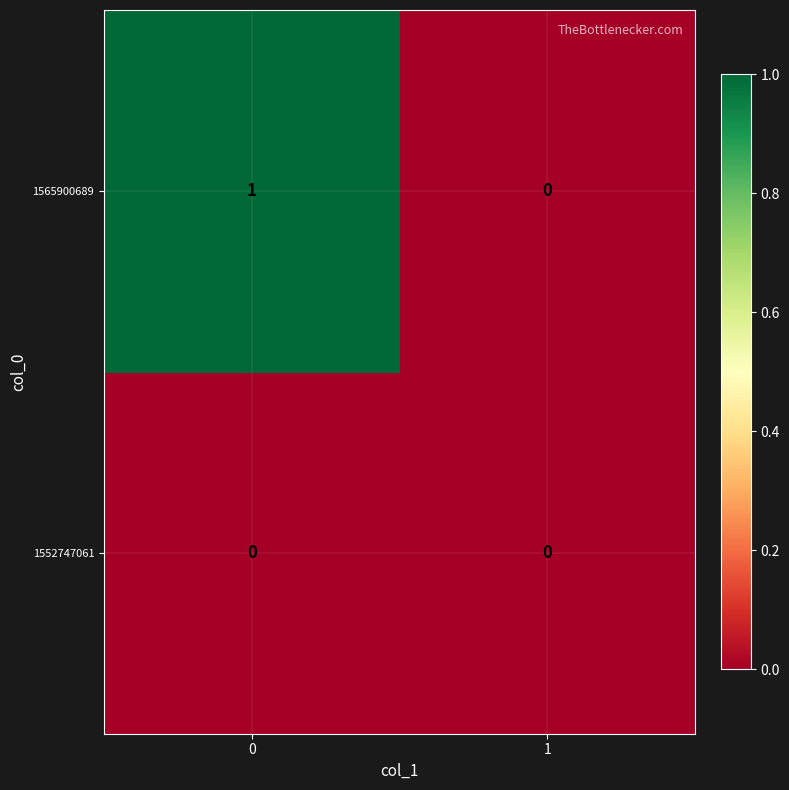

Count the number of data series in this chart.

2